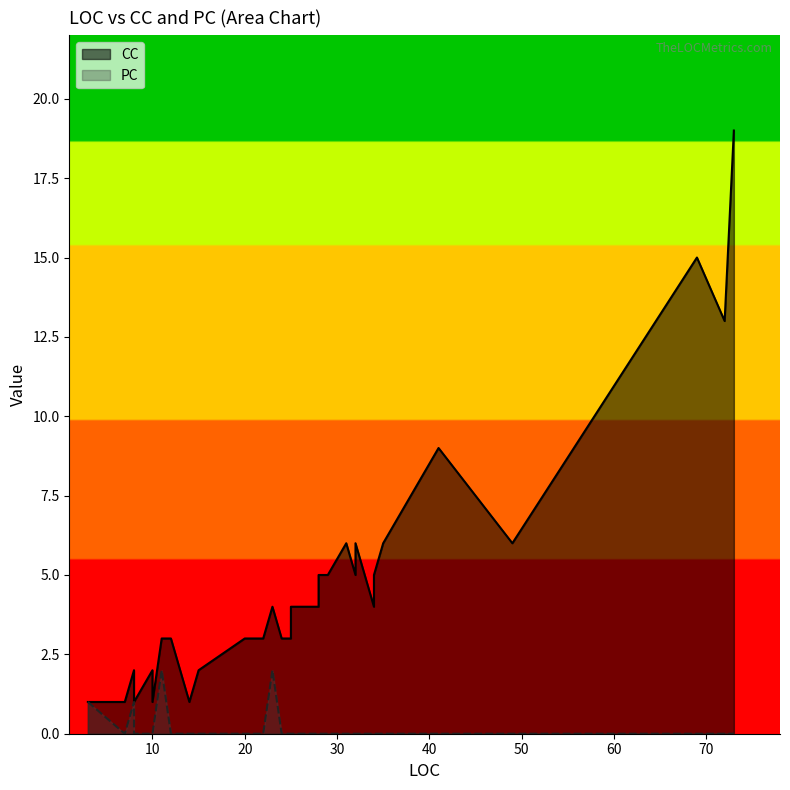

Which series has the widest spread of values?

CC